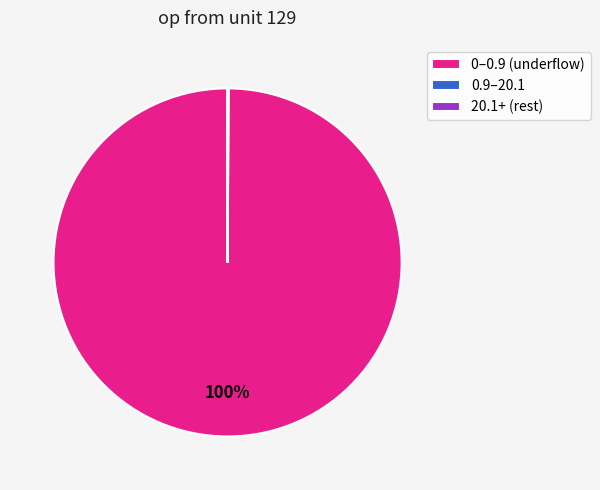

Is there any slice that represents more than half of the pie?

Yes